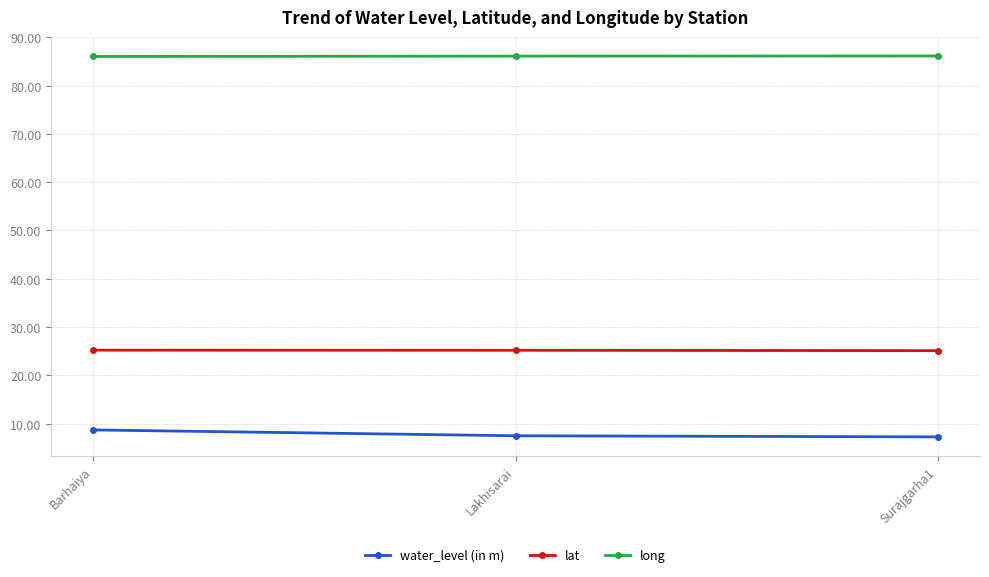

Rank the series at Barhaiya from lowest to highest value.

water_level (in m), lat, long